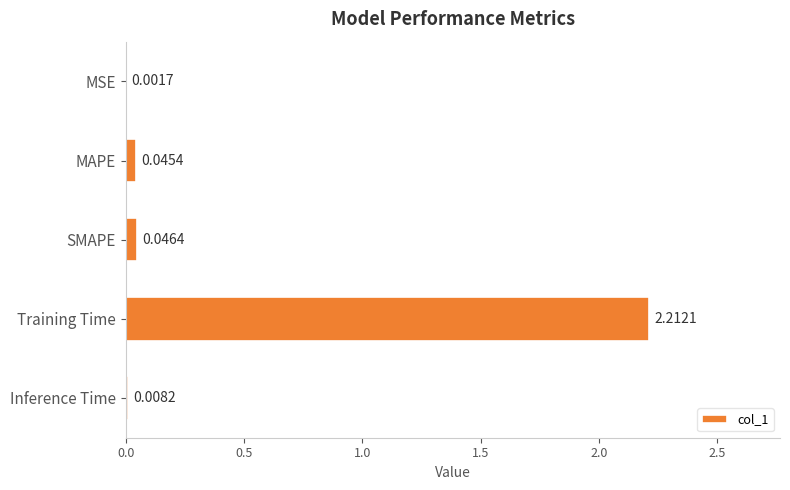

What is the sum of all values?

2.3